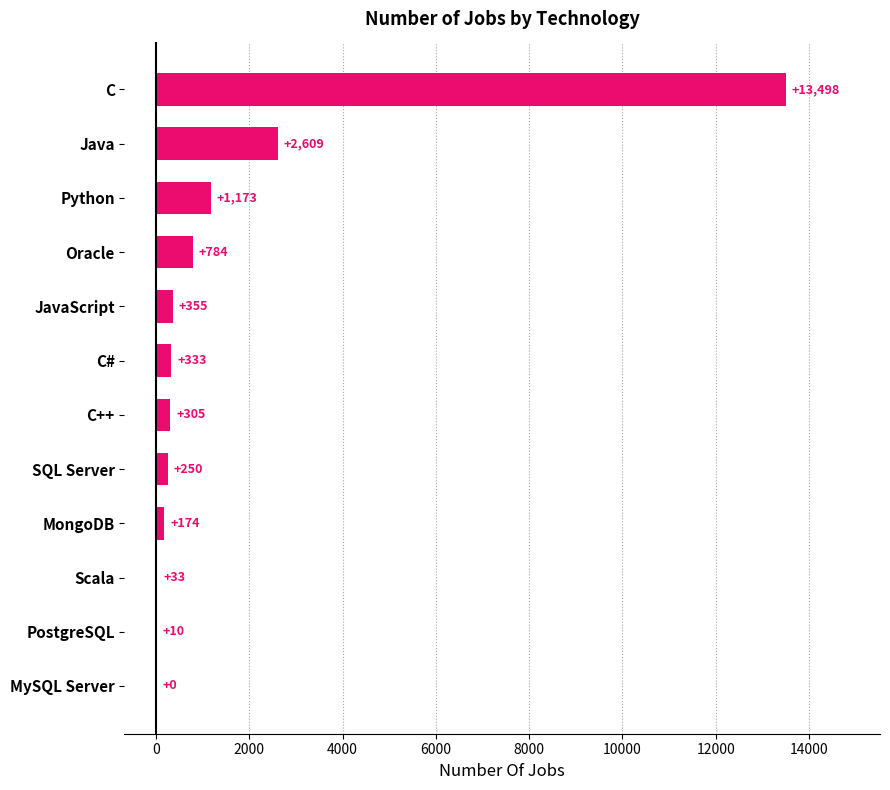

What is the approximate value at Python?

1173